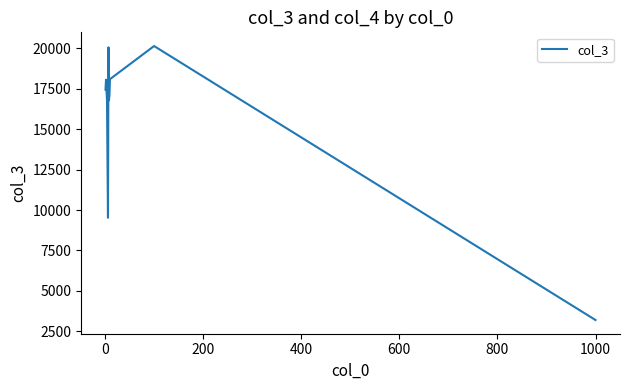

What is the smallest value displayed?

3197.9